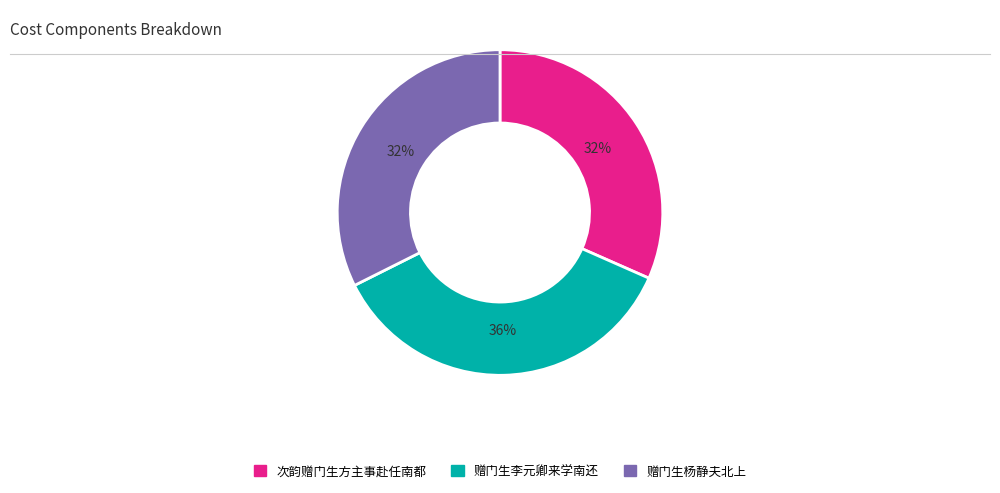

Is there a majority slice in this chart?

No